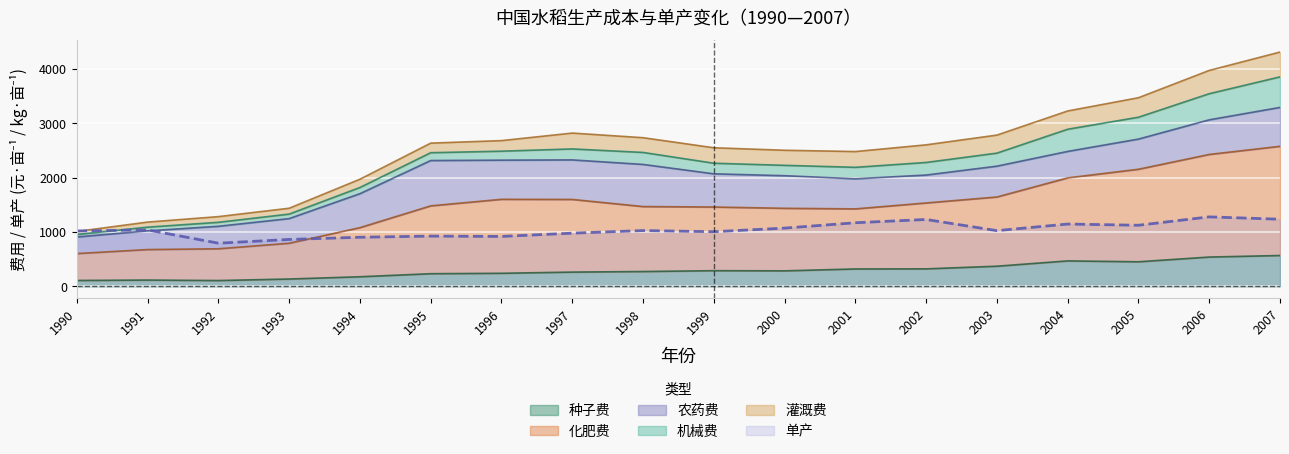

What is the difference between the highest and lowest values at 1998?

1195.8